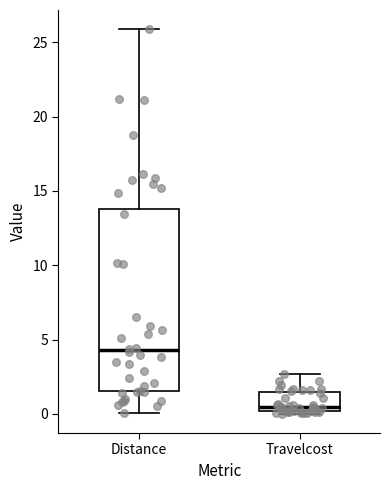

Reading left to right, transcribe this box plot: for each box, give where its median line is, the range the box spans, and where its two whiskers end, as read against the y-axis. The values are not printed on the chart, so give them approximately, as read against the axis.

Distance: median 4.5, box 1.5 to 14.0, whiskers 0.0 to 26.0
Travelcost: median 0.5, box 0.0 to 1.5, whiskers 0.0 (just below the box's lower edge) to 2.5